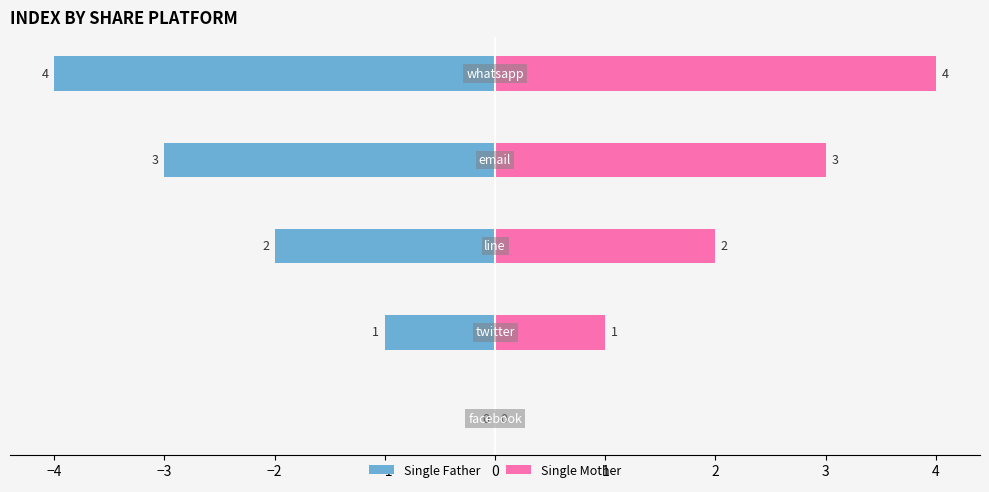

Reading right to left, list all the values displayed in this chart.

Single Father: −1=-4	−2=-3	−3=-2	−4=-1	−5=0
Single Mother: −1=4	−2=3	−3=2	−4=1	−5=0